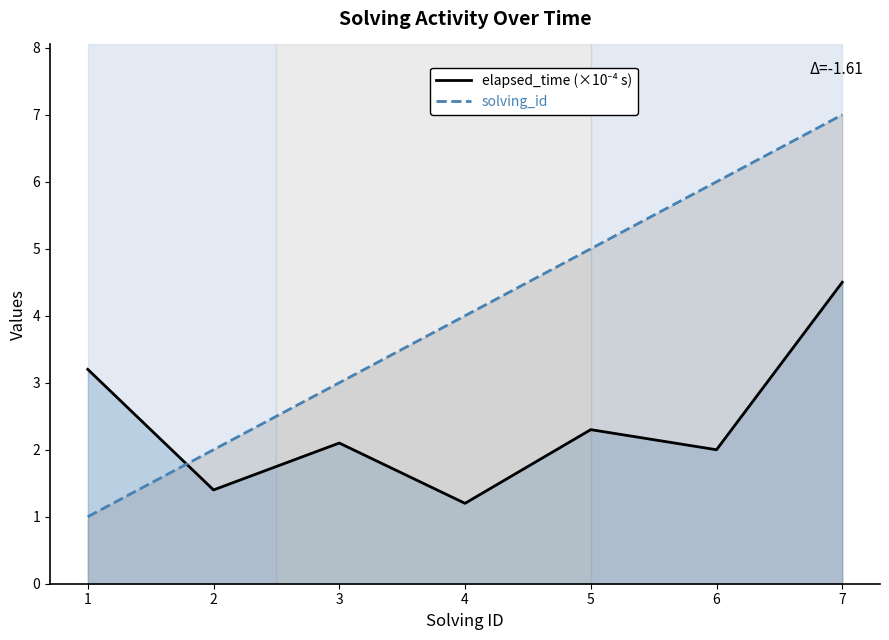

What is the sum of all solving_id values?

28.0